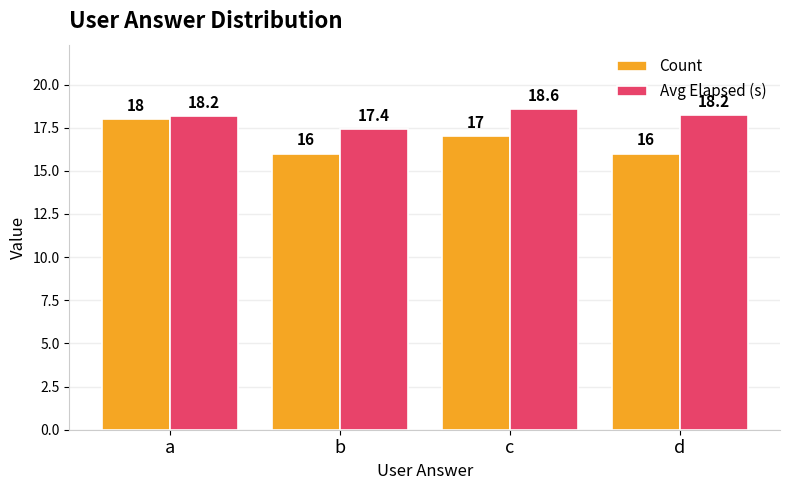

How many Count values are between 16 and 18?

4